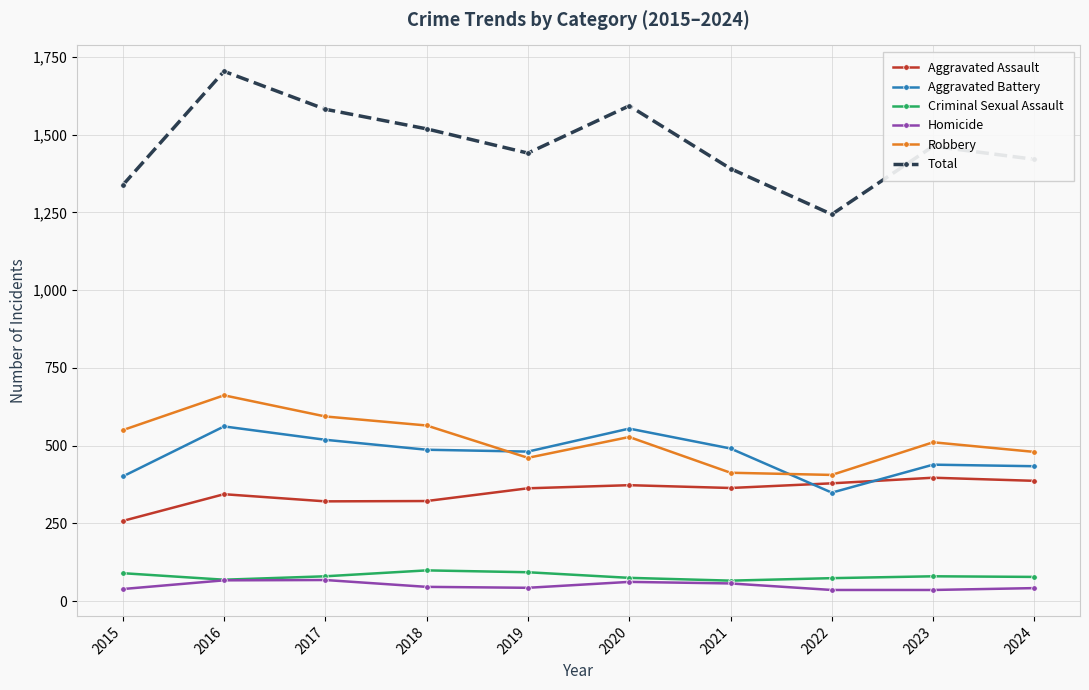

What are all the series names shown in the legend?

Aggravated Assault, Aggravated Battery, Criminal Sexual Assault, Homicide, Robbery, Total